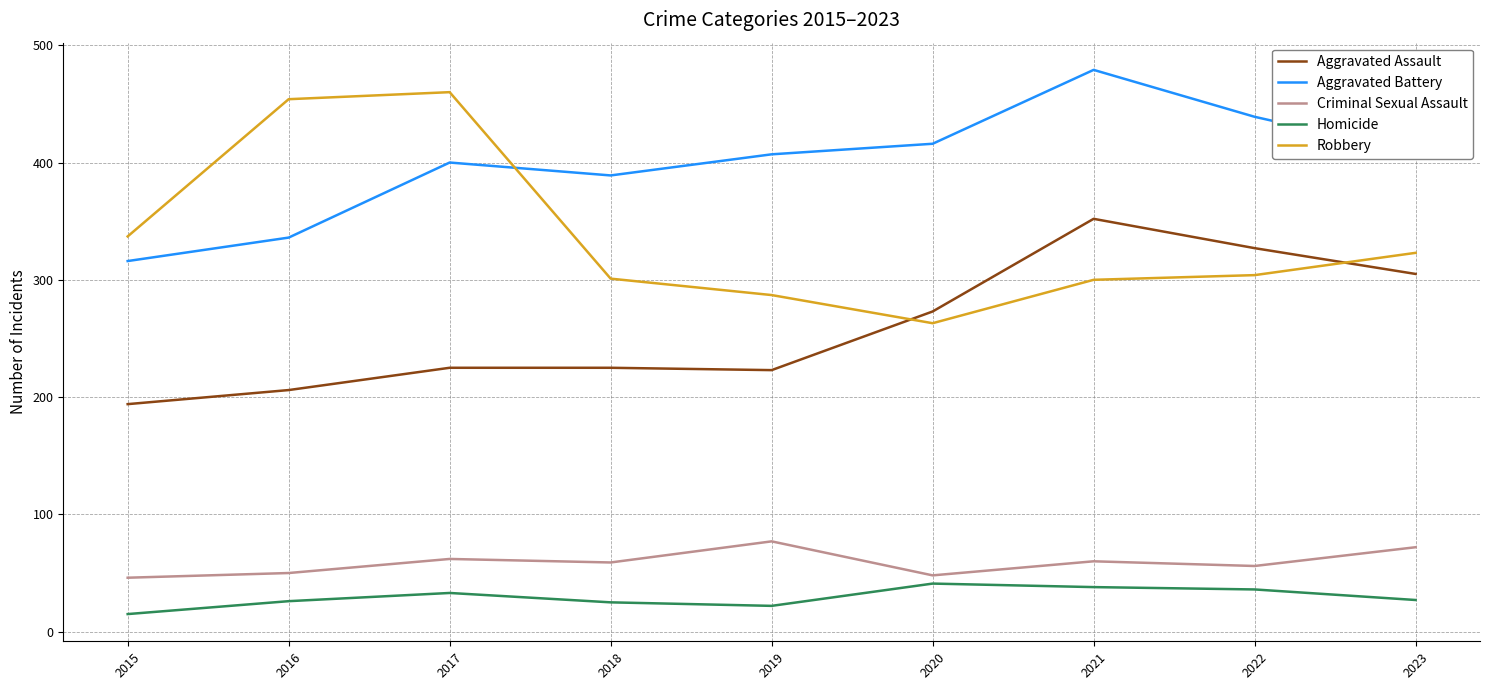

Which series changed the most between 2016 and 2019?

Robbery